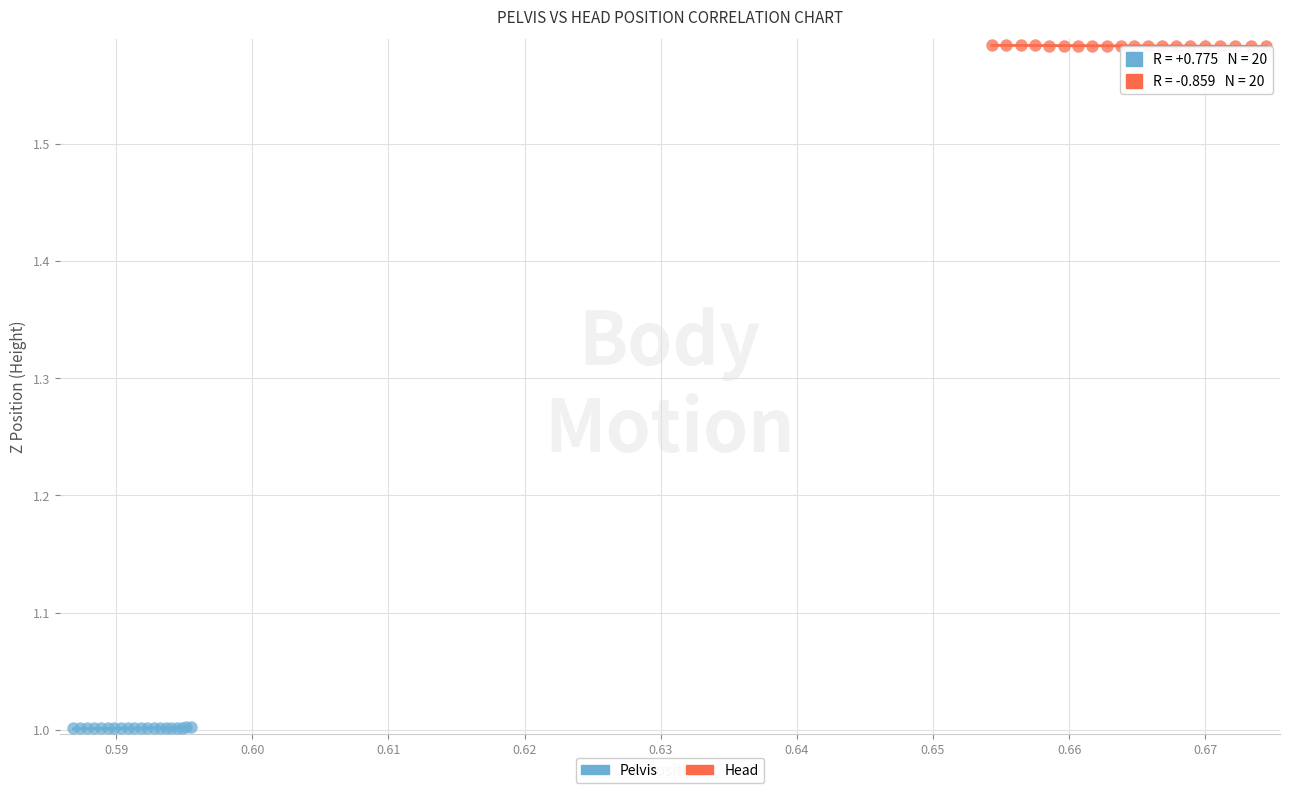

Which series contains the lowest Y value?

Pelvis